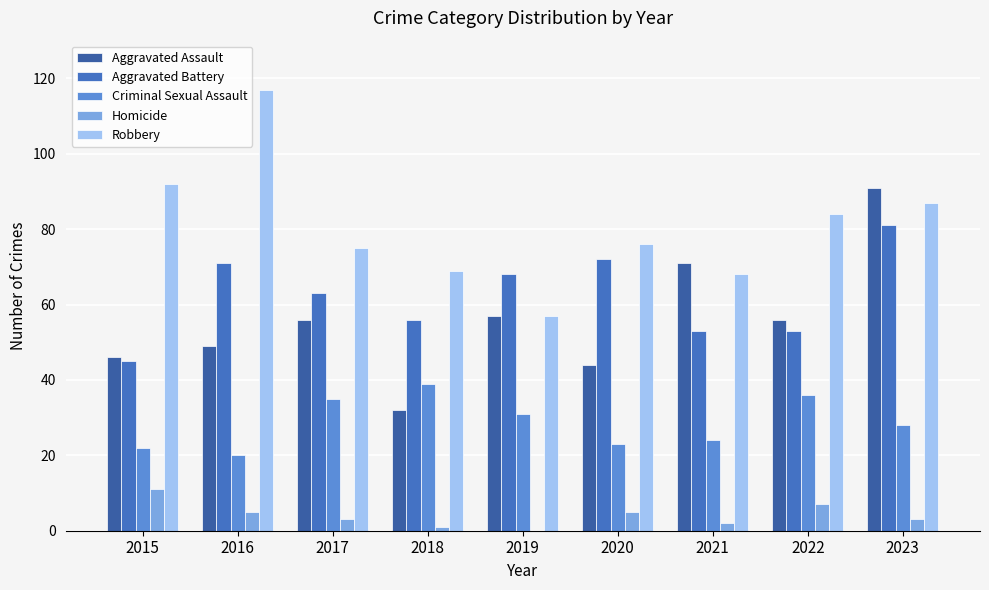

How many categories are shown in the chart?

9